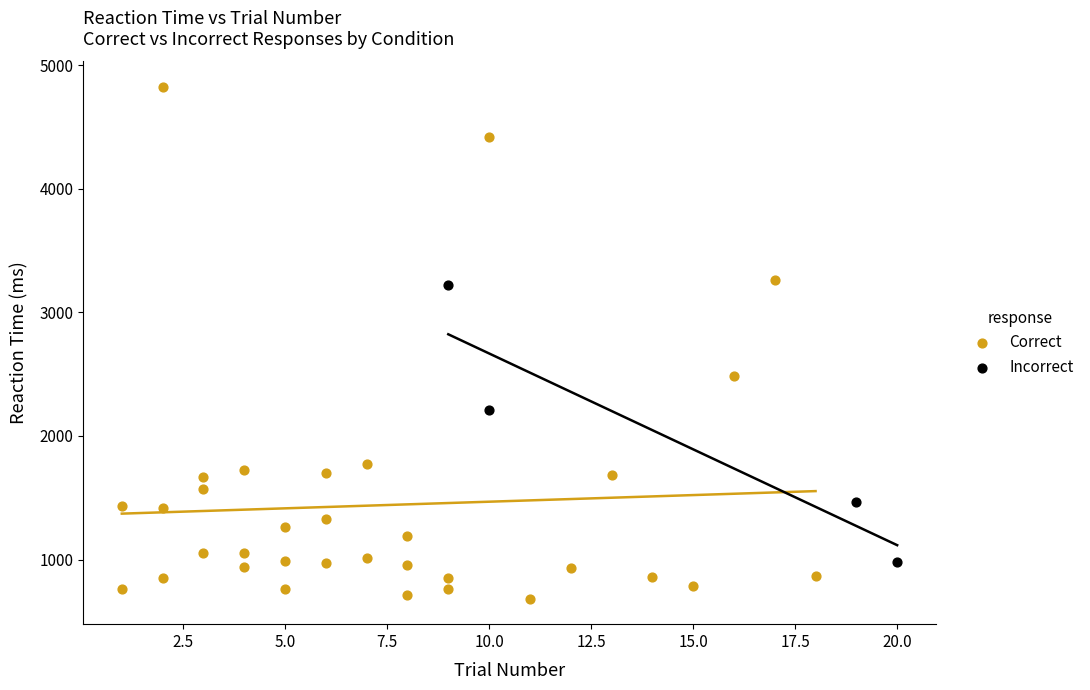

Which series contains the highest Y value?

Correct